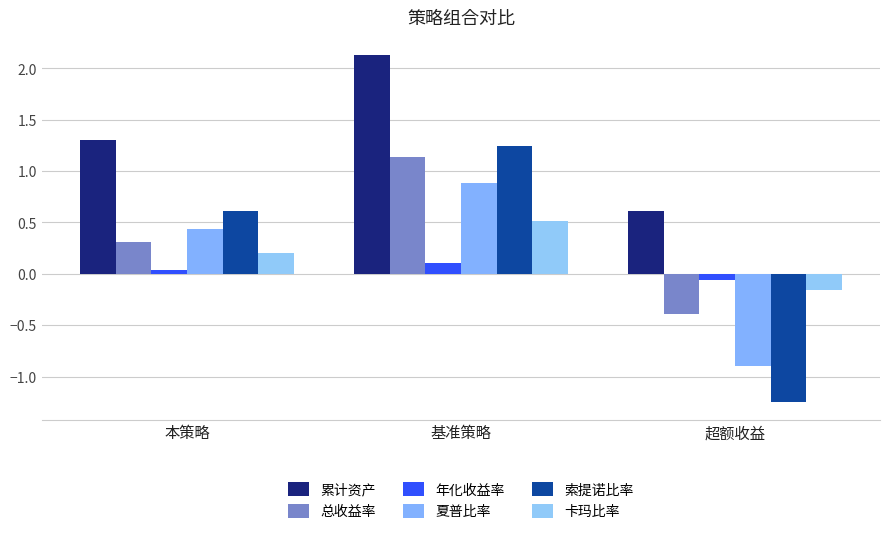

Are the bars grouped side by side (vs. stacked)?

Yes